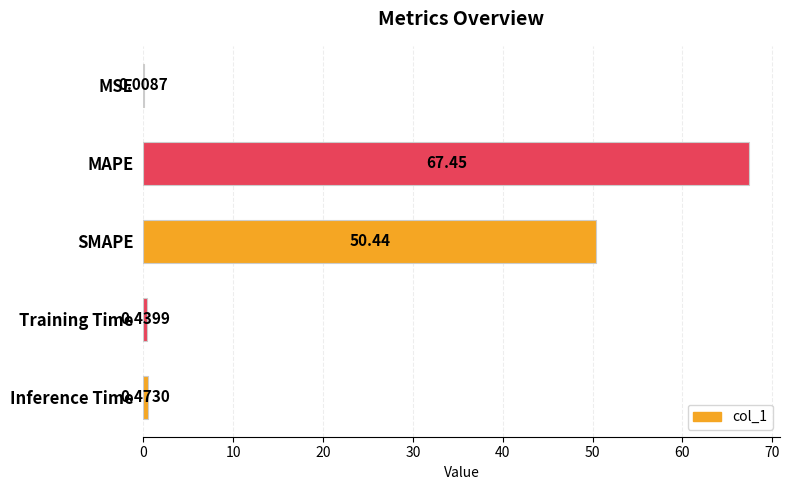

At which label is the value closest to 33?

SMAPE